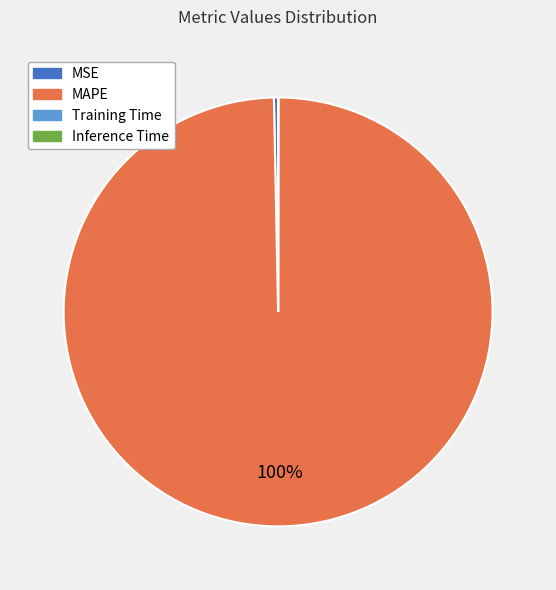

Is there a majority slice in this chart?

Yes